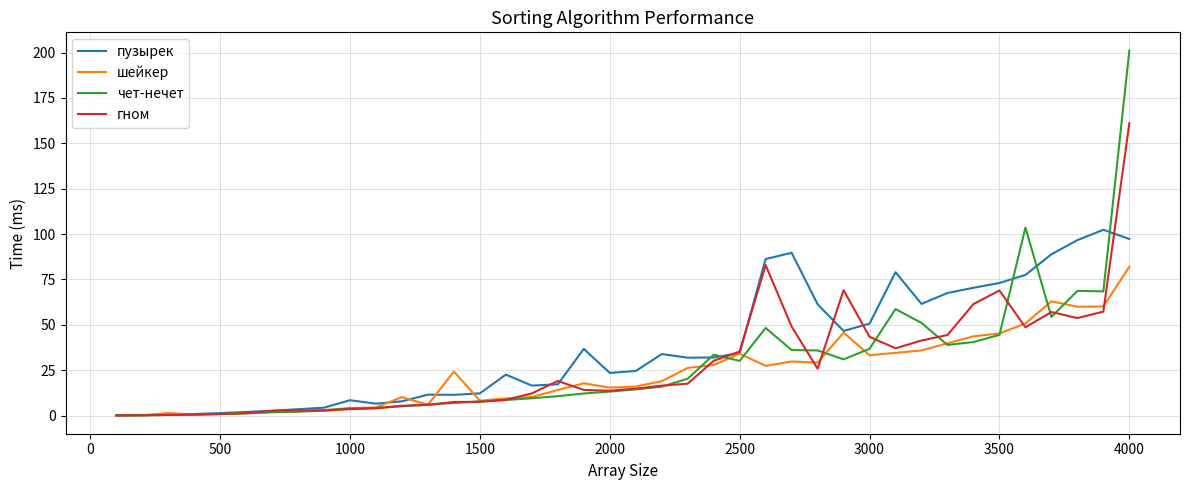

Rank the series by their maximum value, from lowest to highest.

шейкер, пузырек, гном, чет-нечет